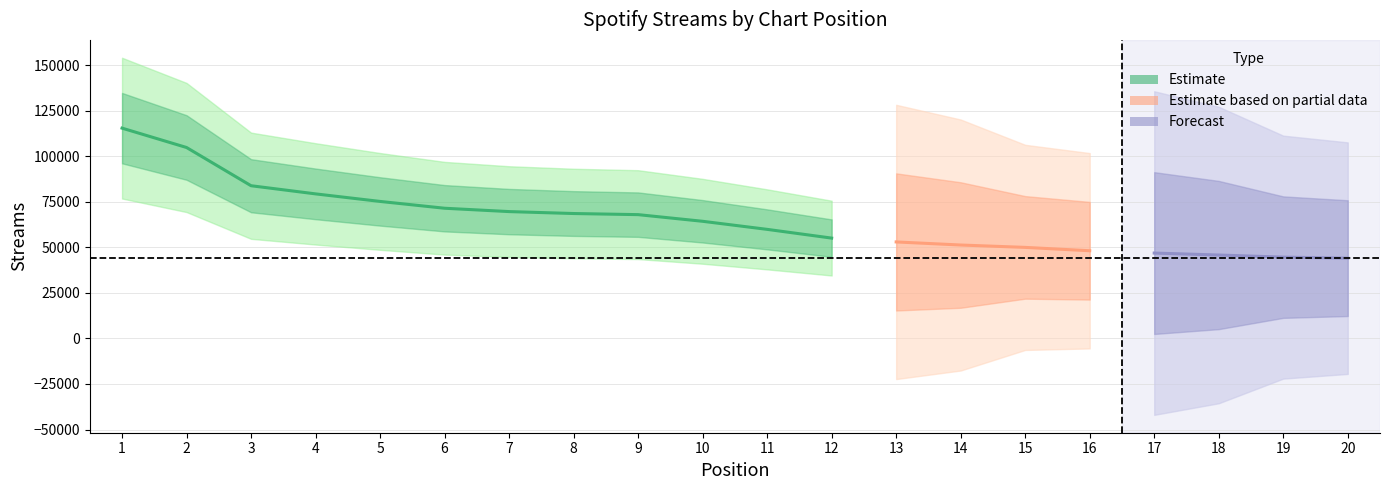

The chart shows a value of 9941 at 15. True or false?

False